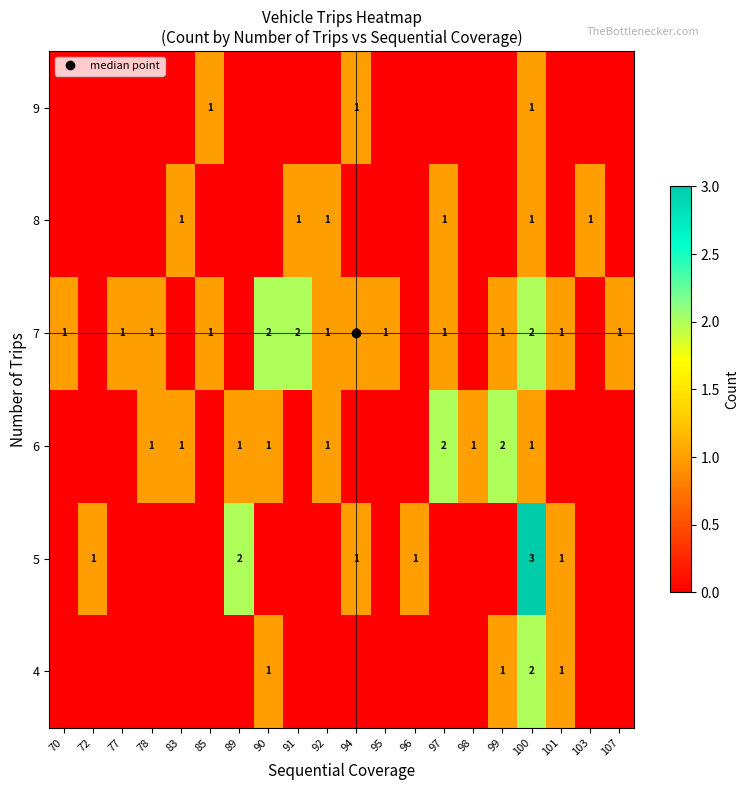

What is the difference between the maximum and second lowest values in the 4 series?

2